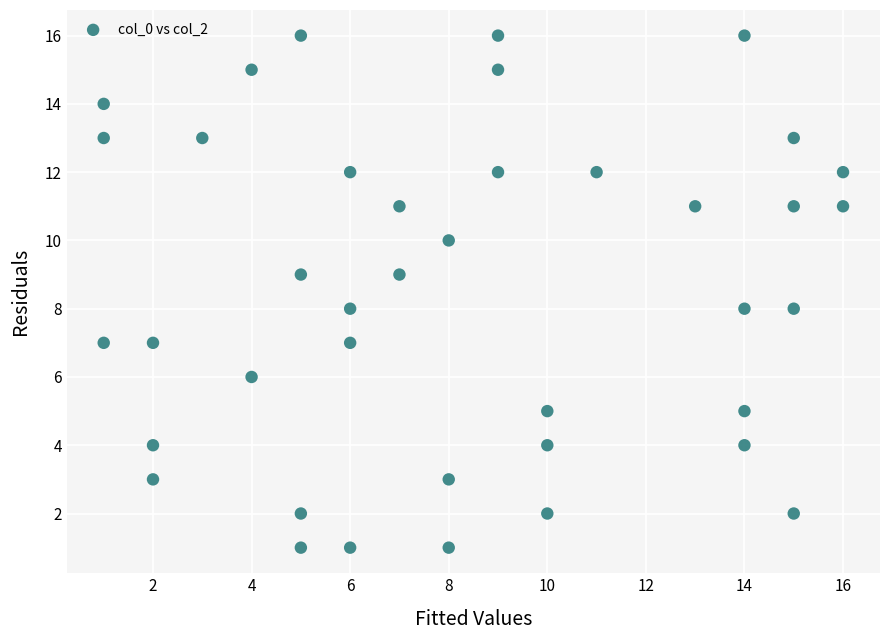

What is the range of X values (max minus min)?

15